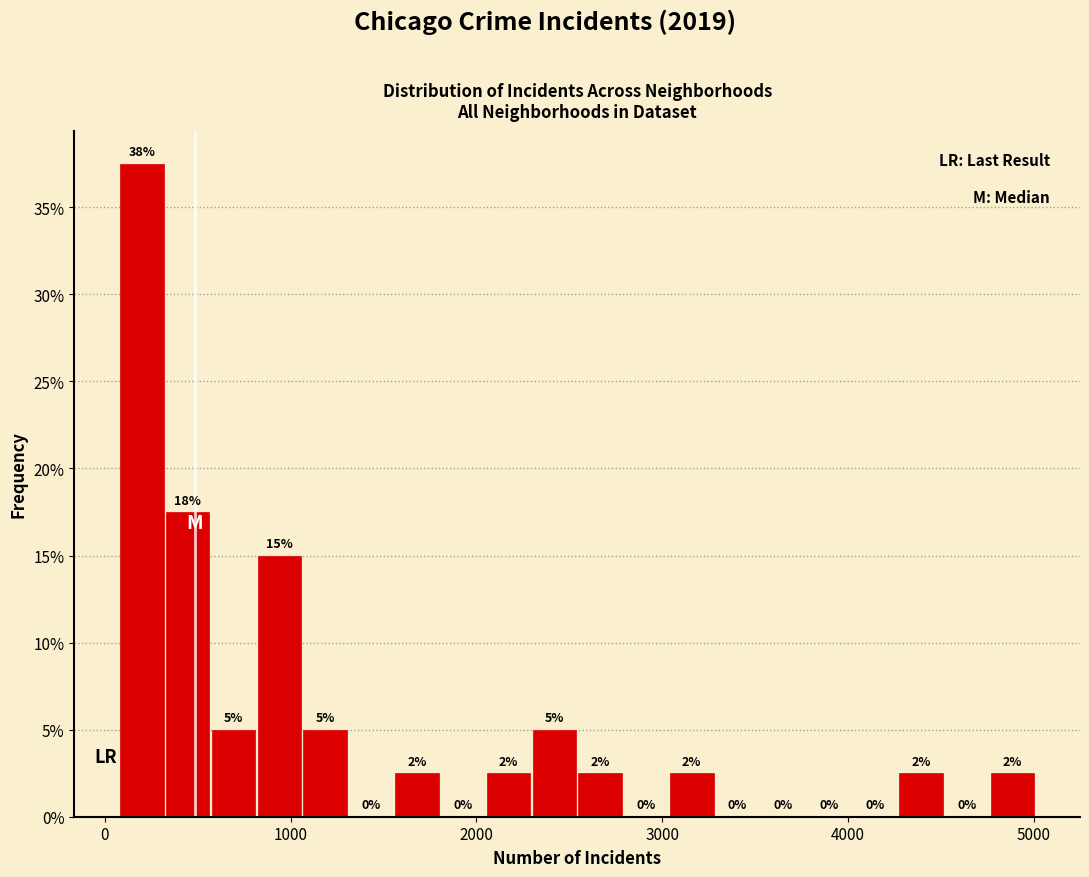

Read against the x-axis, roughly where is the centre of the tallest bar?

200